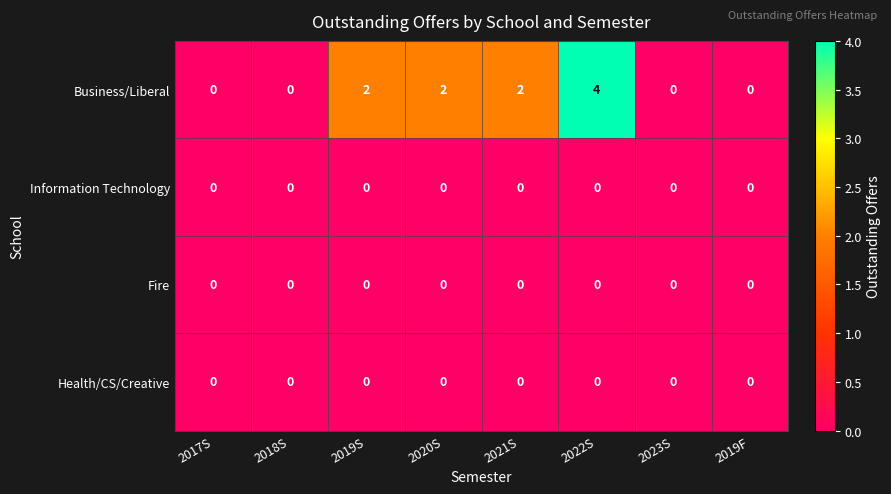

How many Business/Liberal values are between 0 and 2?

7